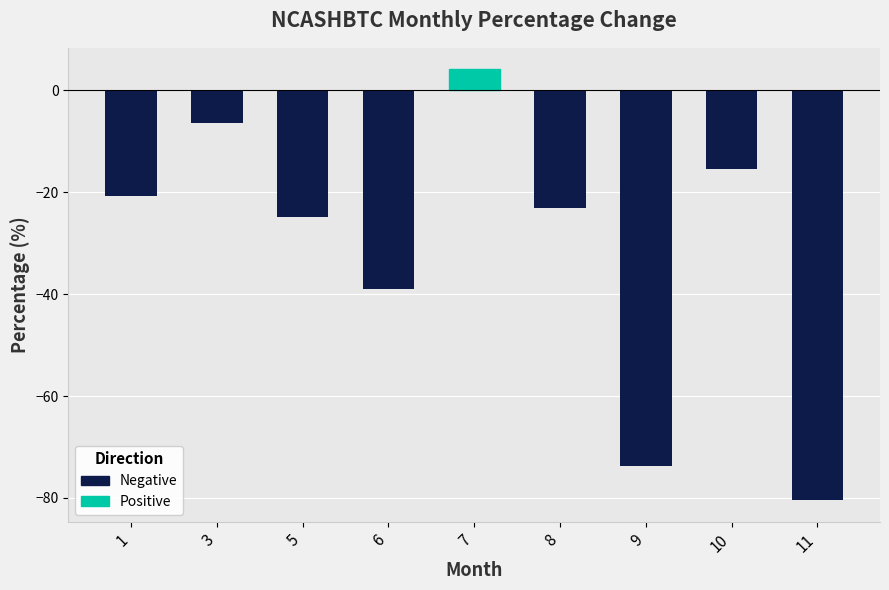

How many bars are there in total?

9